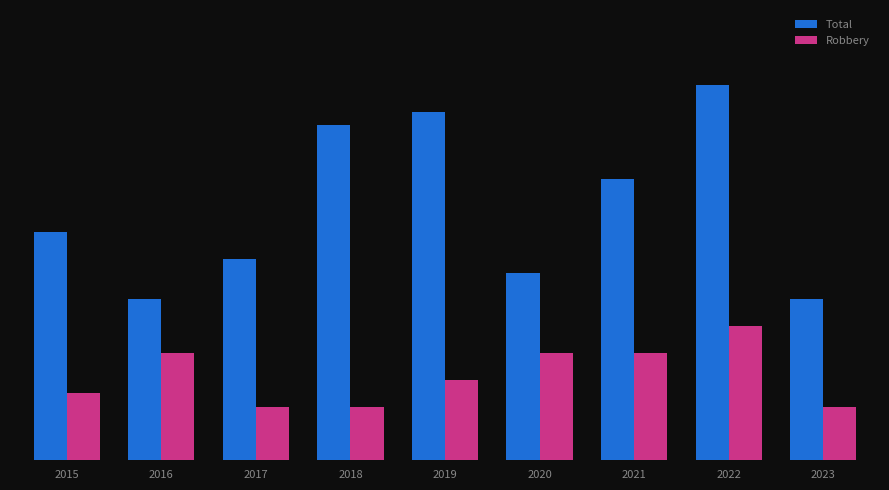

At which label does Total first exceed 17?

2018